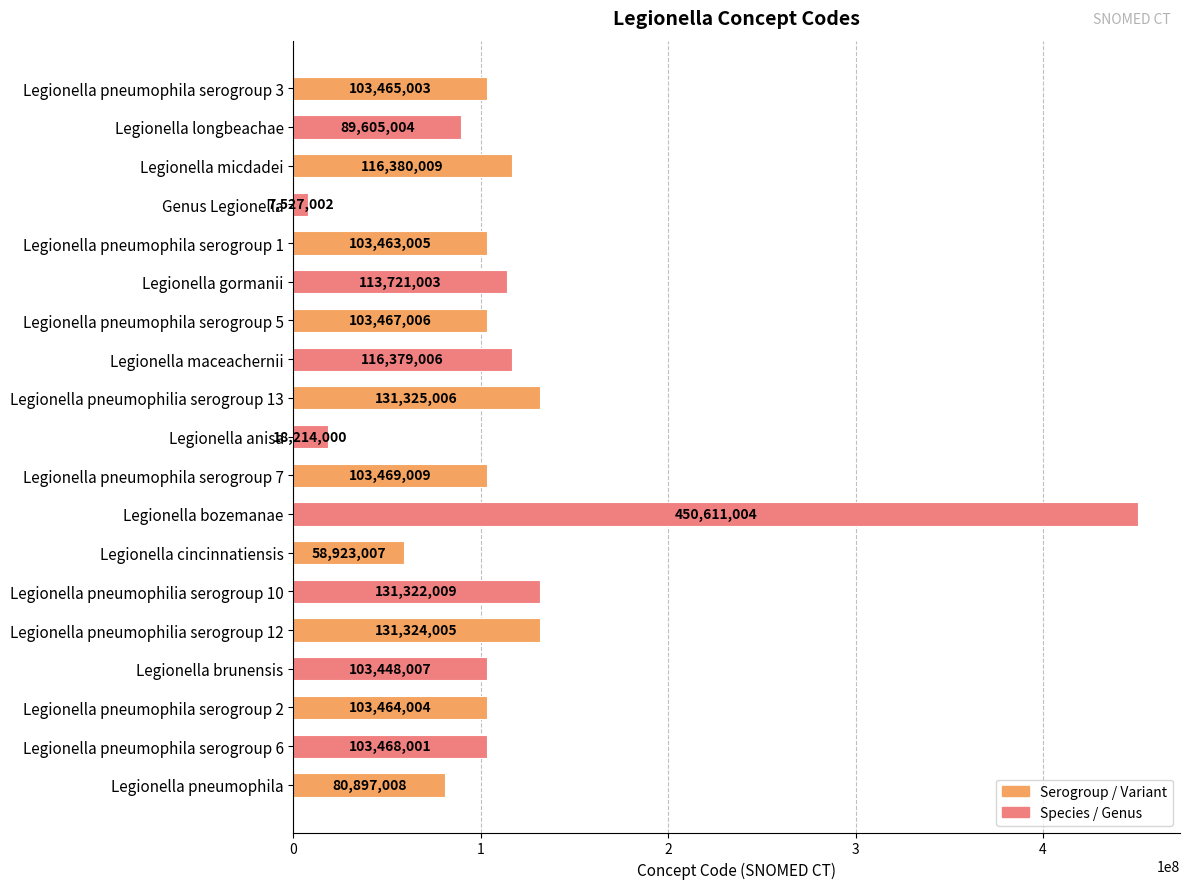

Approximately how many times larger is the value at Legionella bozemanae compared to Legionella pneumophila?

5.6